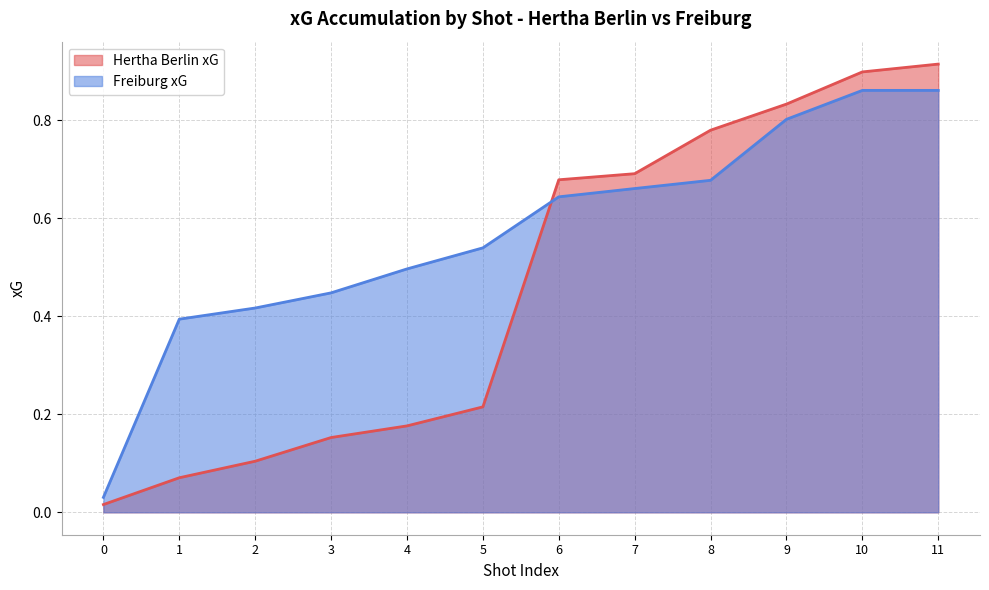

The Freiburg xG series shows 0.4 at 10. True or false?

False